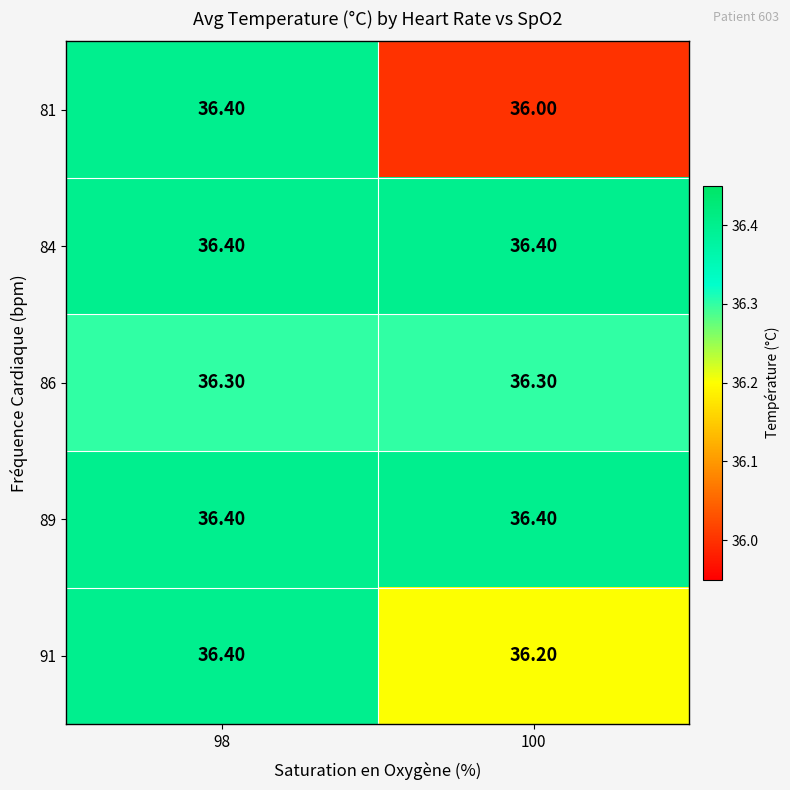

What is the minimum value shown in the chart?

36.0